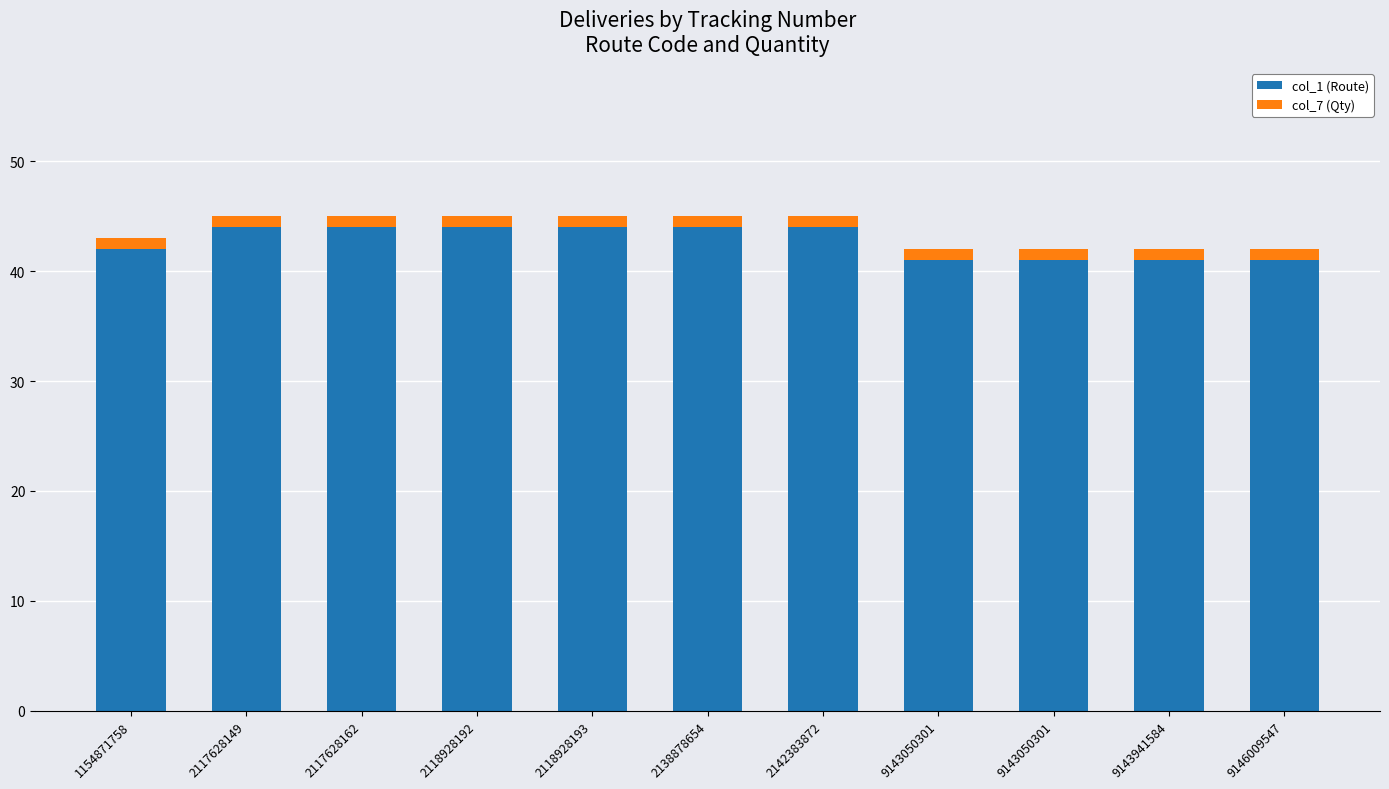

At which label is col_7 (Qty) closest to 1?

1154871758